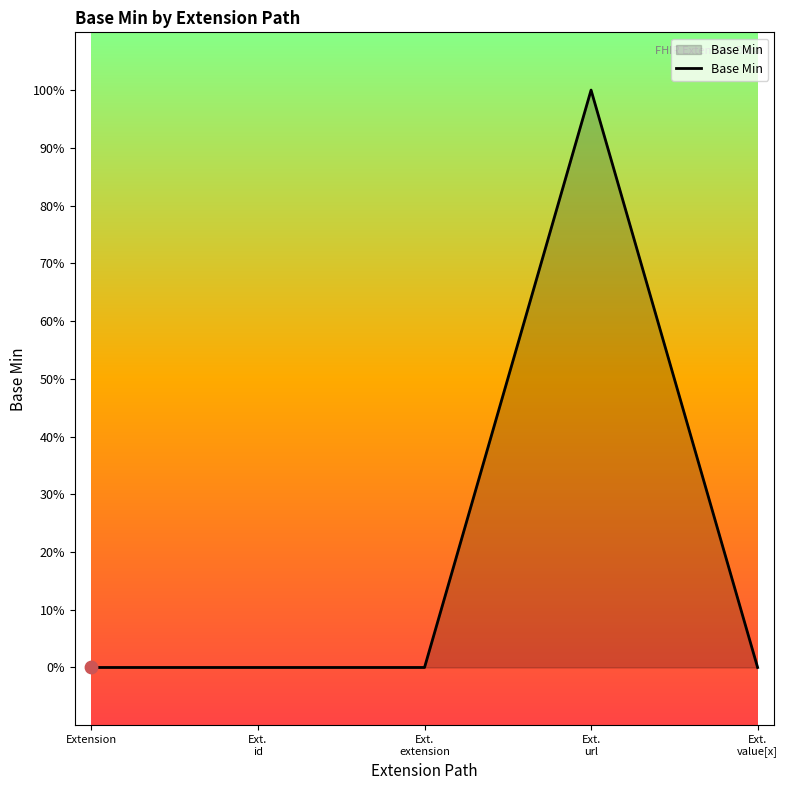

Between Ext.
url and Ext.
extension, which is larger?

Ext.
url